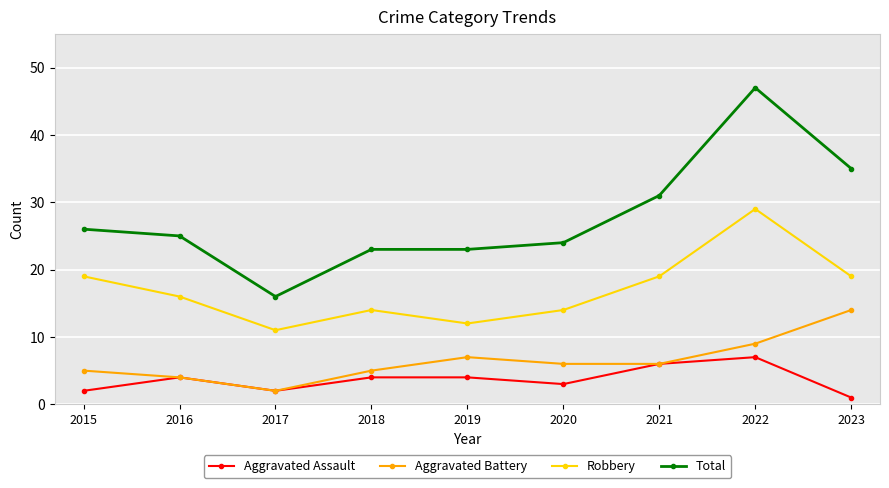

What are all the series names shown in the legend?

Aggravated Assault, Aggravated Battery, Robbery, Total